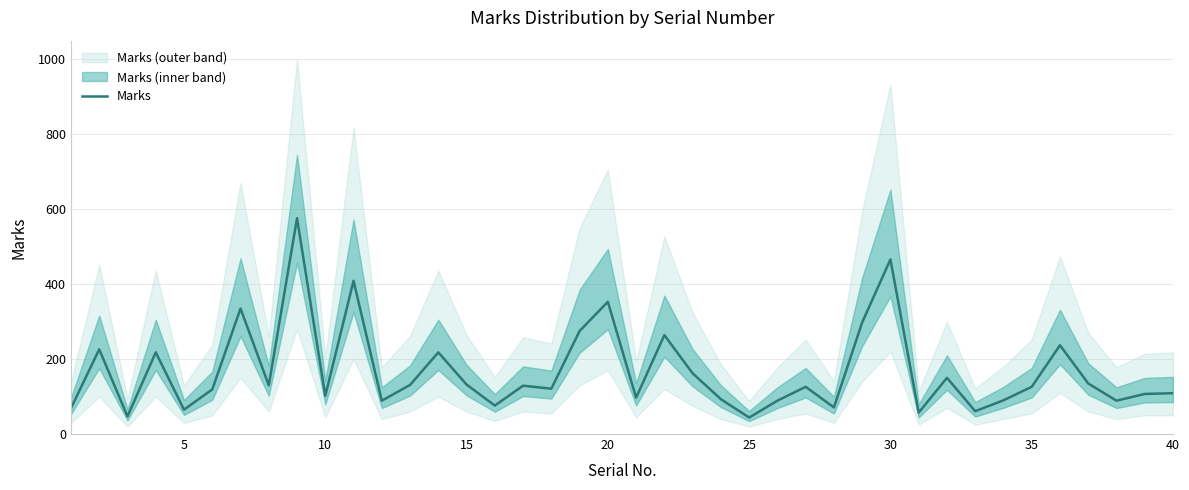

How many lines are shown in the chart?

1